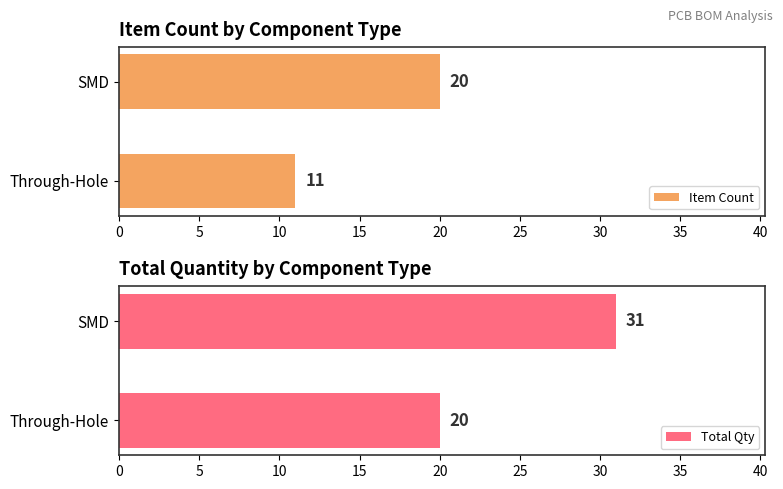

What are all the series names shown in the legend?

Item Count, Total Qty